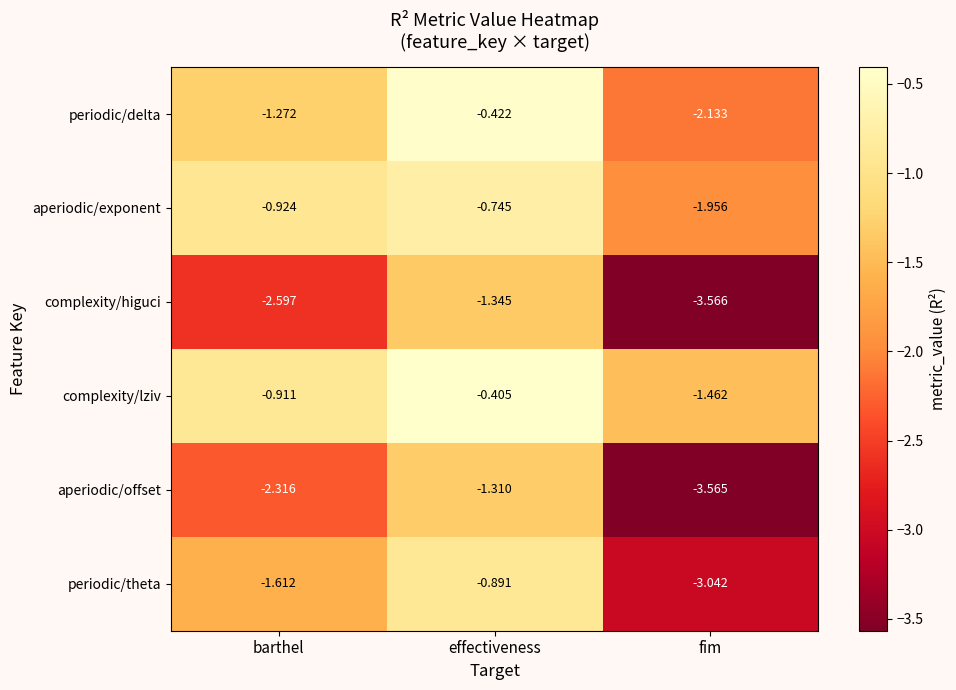

List the labels in order of periodic/delta value, largest first.

effectiveness, barthel, fim